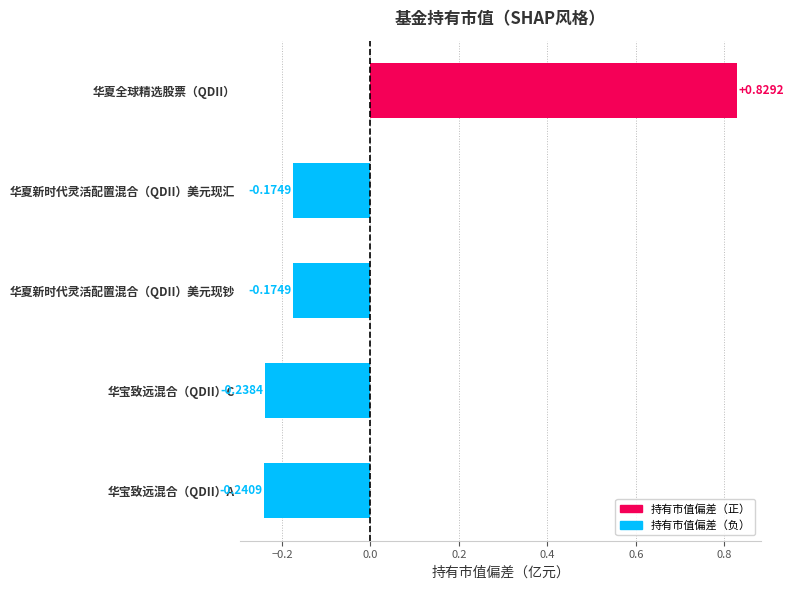

What is the label of the 1st bar from the top?

华夏全球精选股票（QDII）